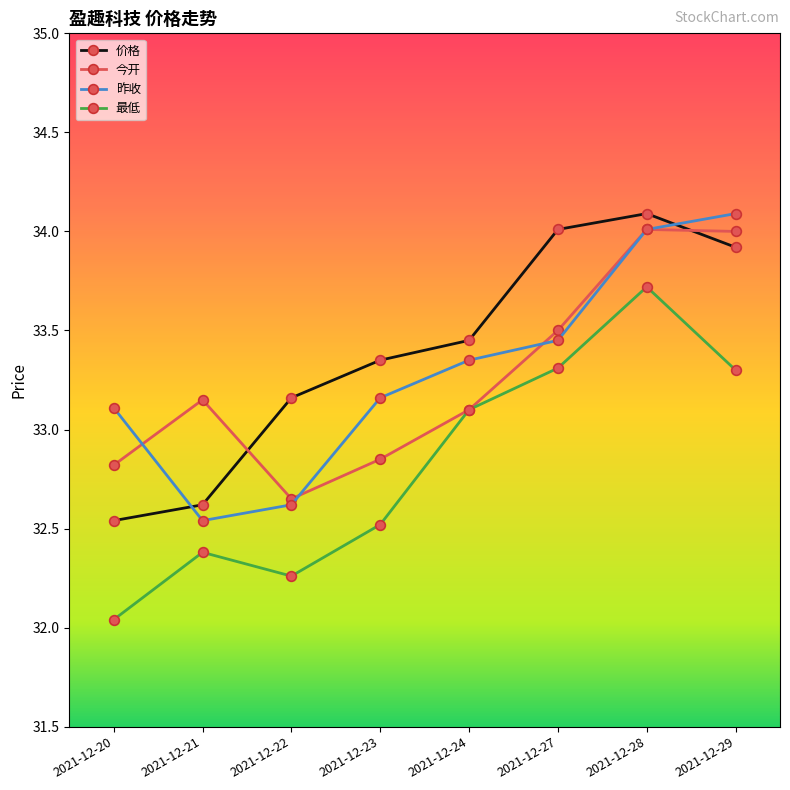

Is this an area chart (filled region under the line)?

No